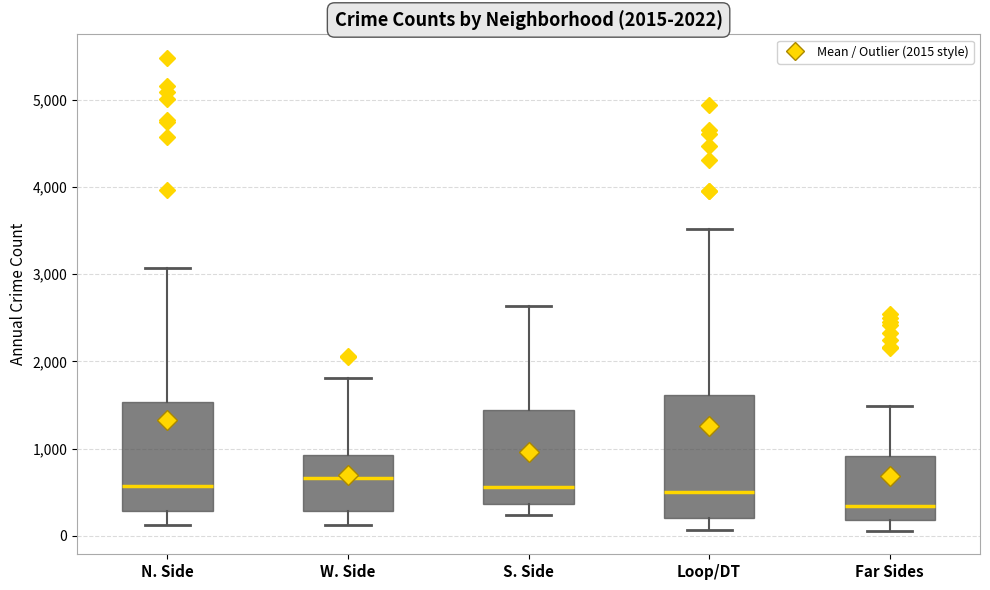

Reading left to right, read every box against the y-axis: the position of its median line, the range the box covers, and the ends of its whiskers. The values are not printed on the chart, so give them approximately, as read against the axis.

N. Side: median 600, box 300 to 1500, whiskers 100 to 3100
W. Side: median 700, box 300 to 900, whiskers 100 to 1800
S. Side: median 600, box 400 to 1400, whiskers 200 to 2600
Loop/DT: median 500, box 200 to 1600, whiskers 100 to 3500
Far Sides: median 300, box 200 to 900, whiskers 100 to 1500